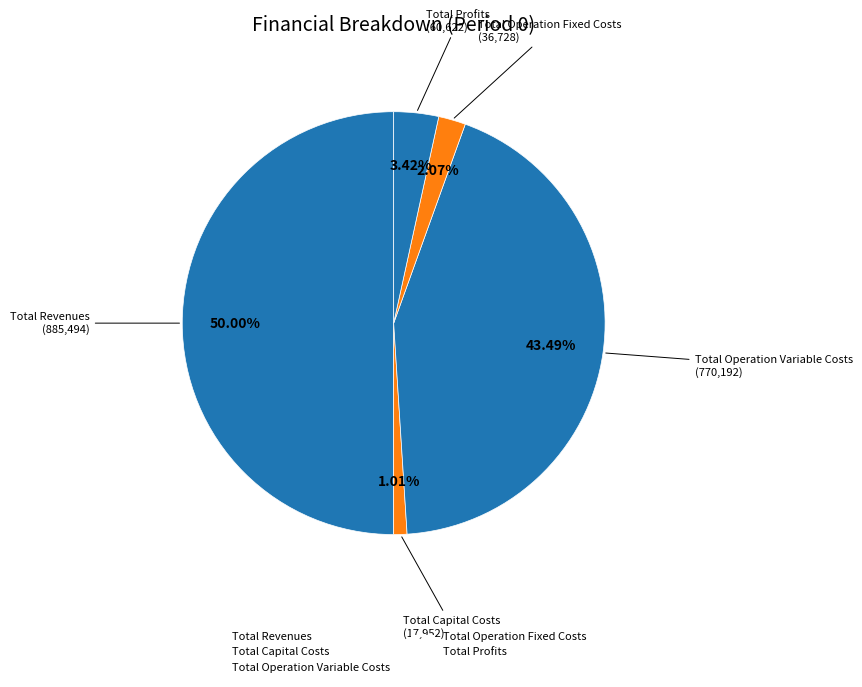

How many segments does this pie chart have?

5